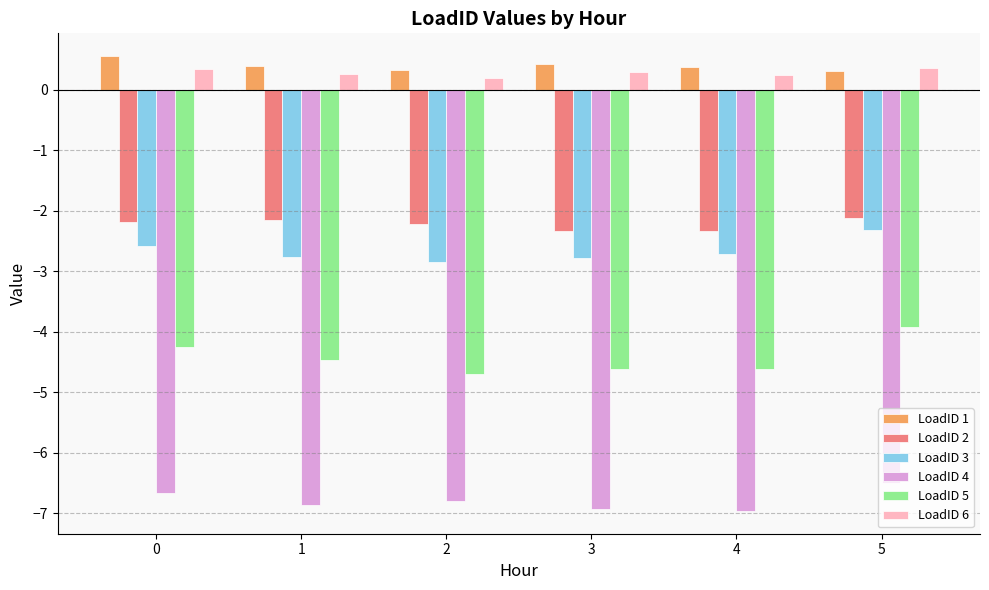

What is the total value across all series at 0?

-14.8